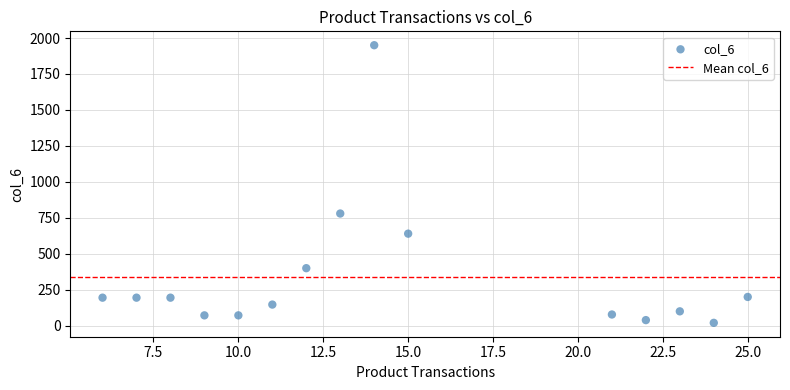

What Y value in the scatter plot is closest to 985?

780